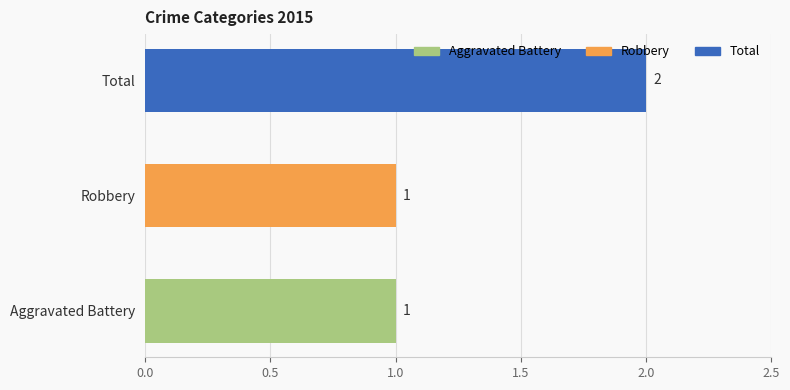

Reading bottom to top, transcribe all the data shown in this chart.

Aggravated Battery=1	Robbery=1	Total=2